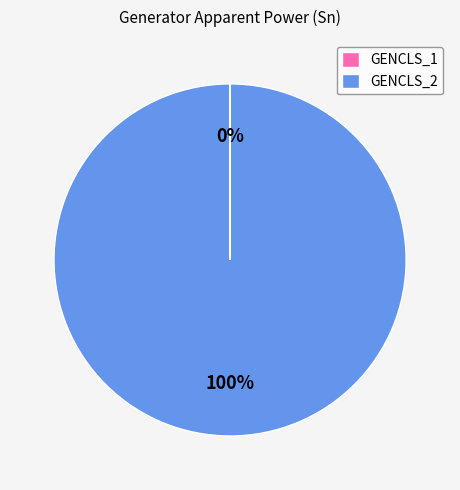

To the nearest percent, what is the average slice percentage?

50%